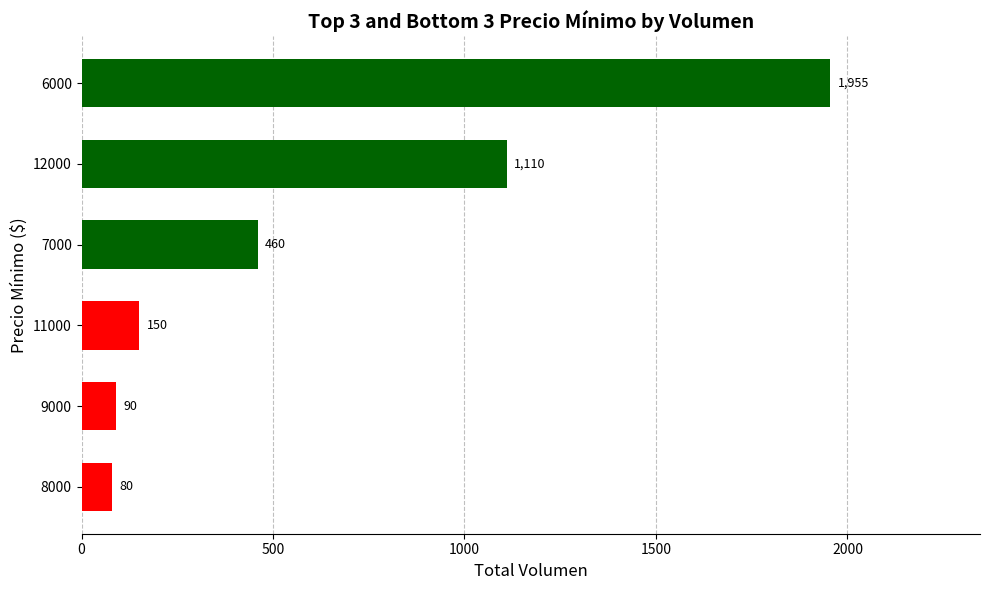

Reading bottom to top, transcribe all the data shown in this chart.

80	90	150	460	1110	1955